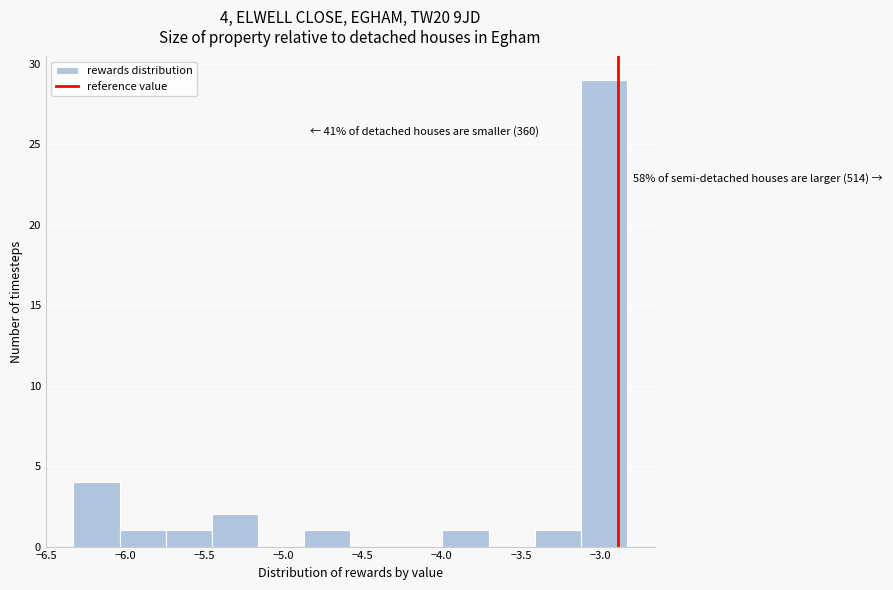

Over which range of the x-axis is the bar tallest?

-3.10 to -2.85